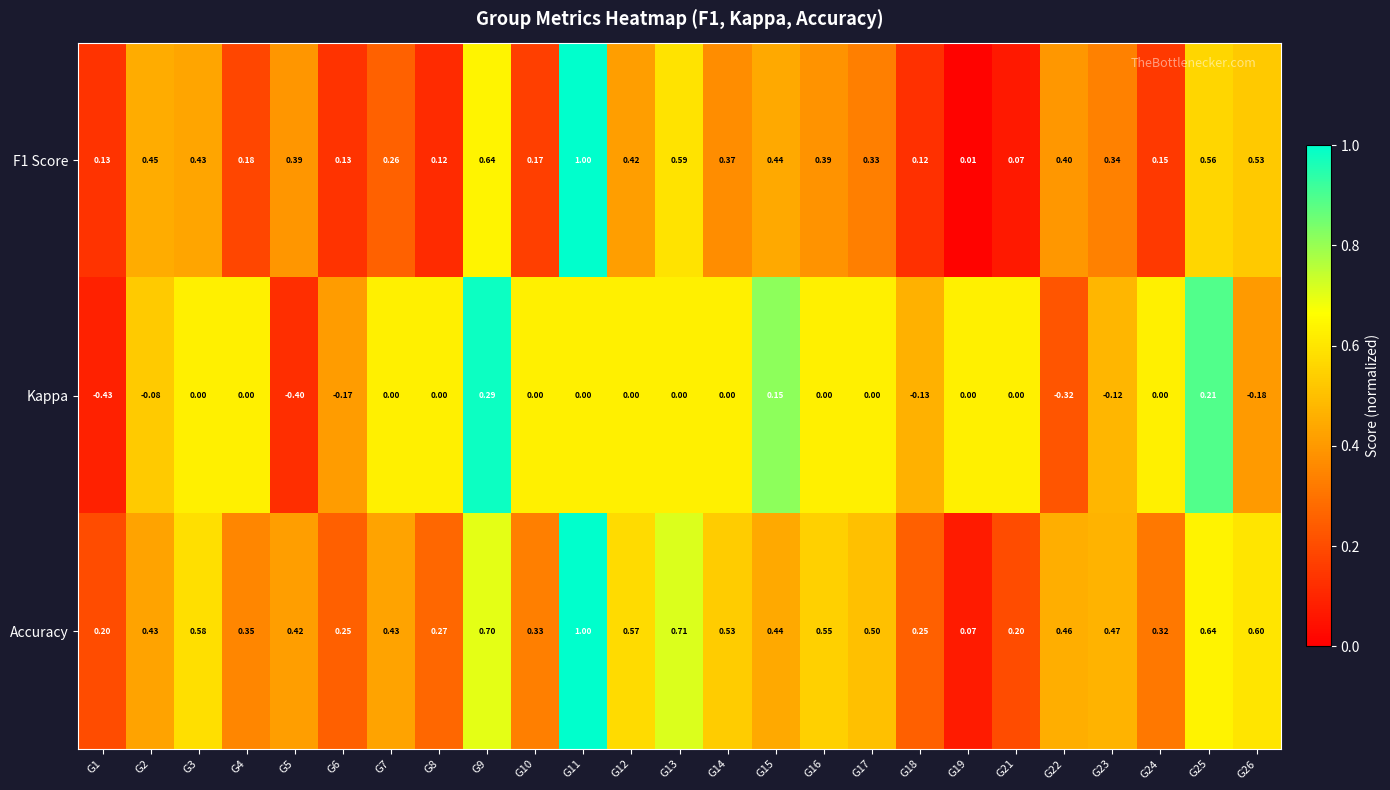

Is the value of Kappa at G8 greater than the value of Accuracy at G5?

No